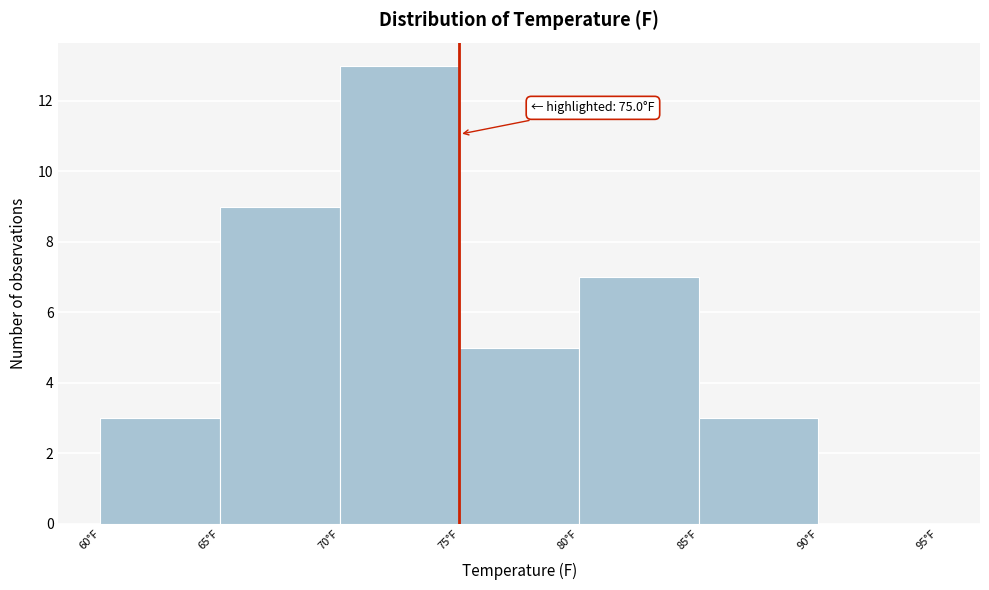

Over which range of the x-axis is the bar tallest?

70 to 75